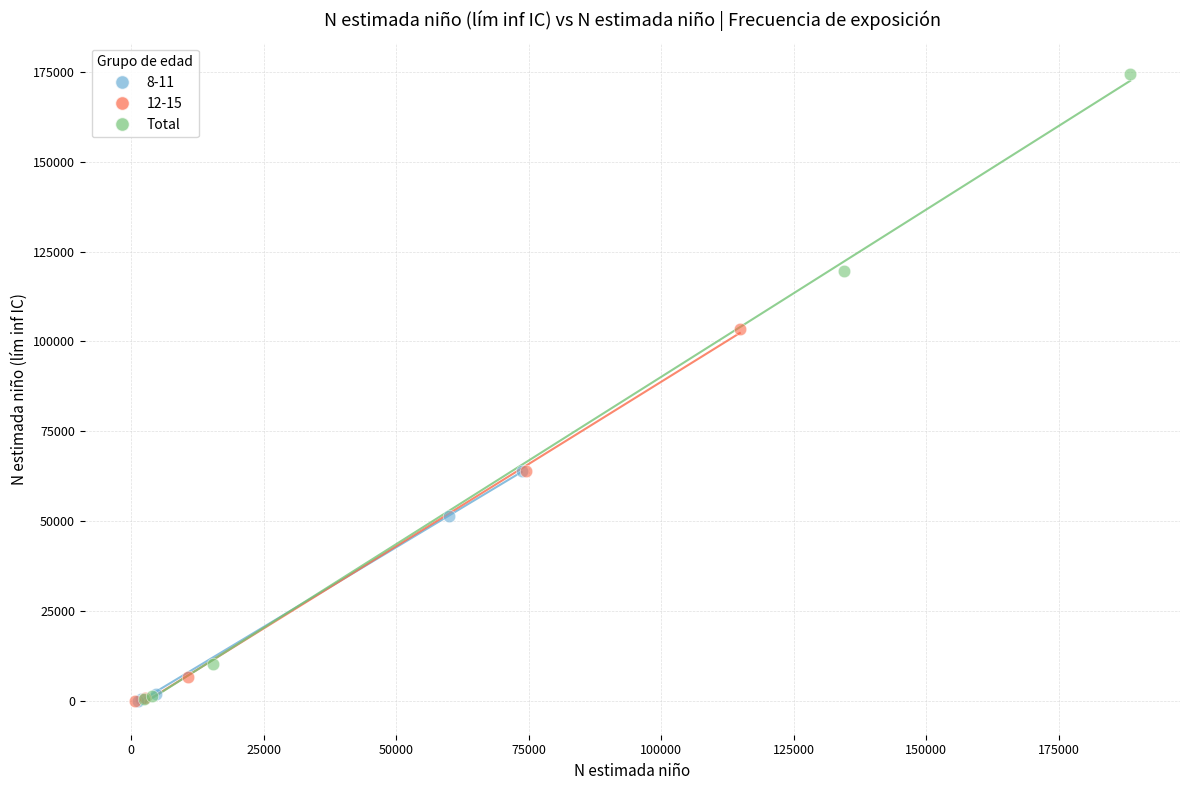

Which series has the widest spread of Y values?

Total